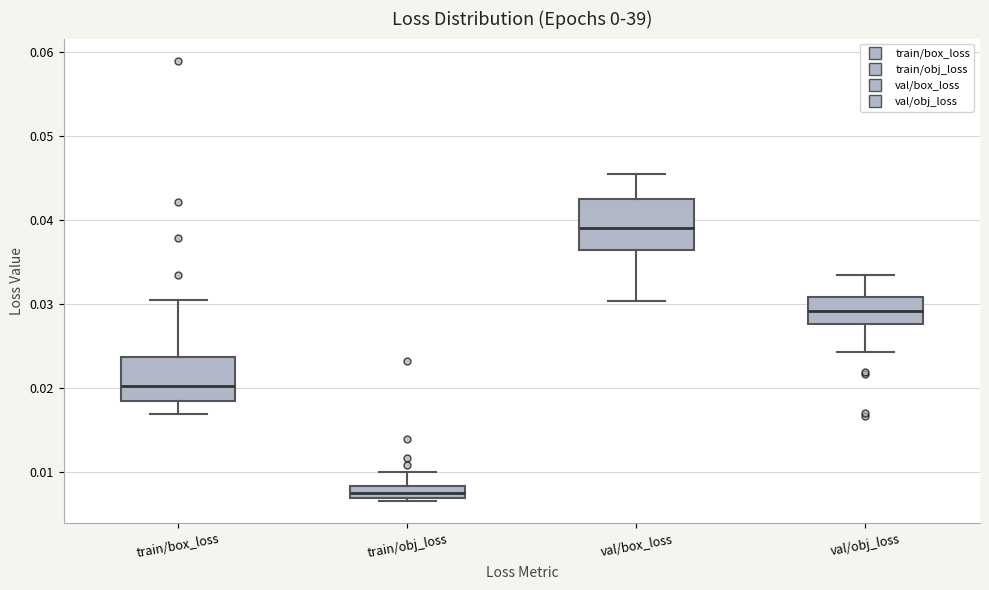

Where does the lower whisker of the box for val/obj_loss end on the y-axis? The values are not printed on the chart, so give them approximately, as read against the axis.

0.024